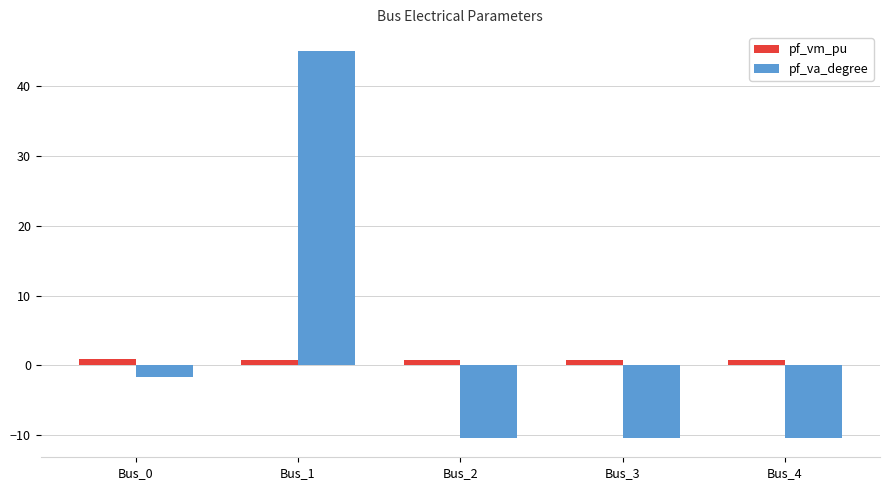

What is the difference between the second highest and minimum values in the pf_va_degree series?

8.8